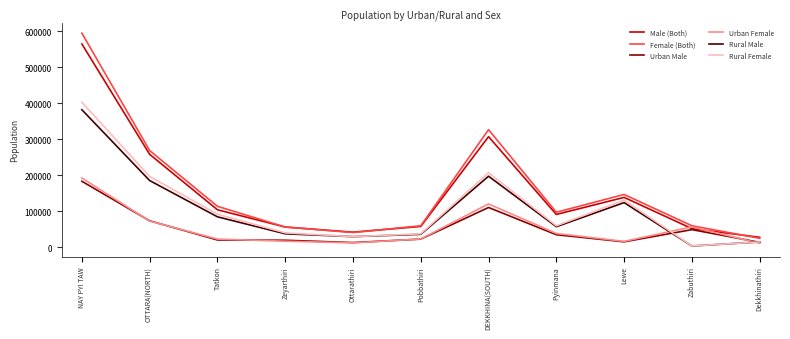

Does the chart have visible grid lines?

No